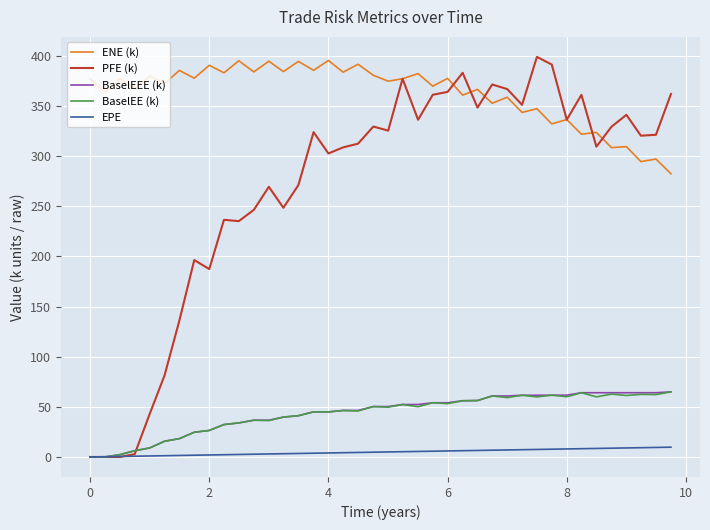

True or false: ENE (k) and EPE cross at least once.

False